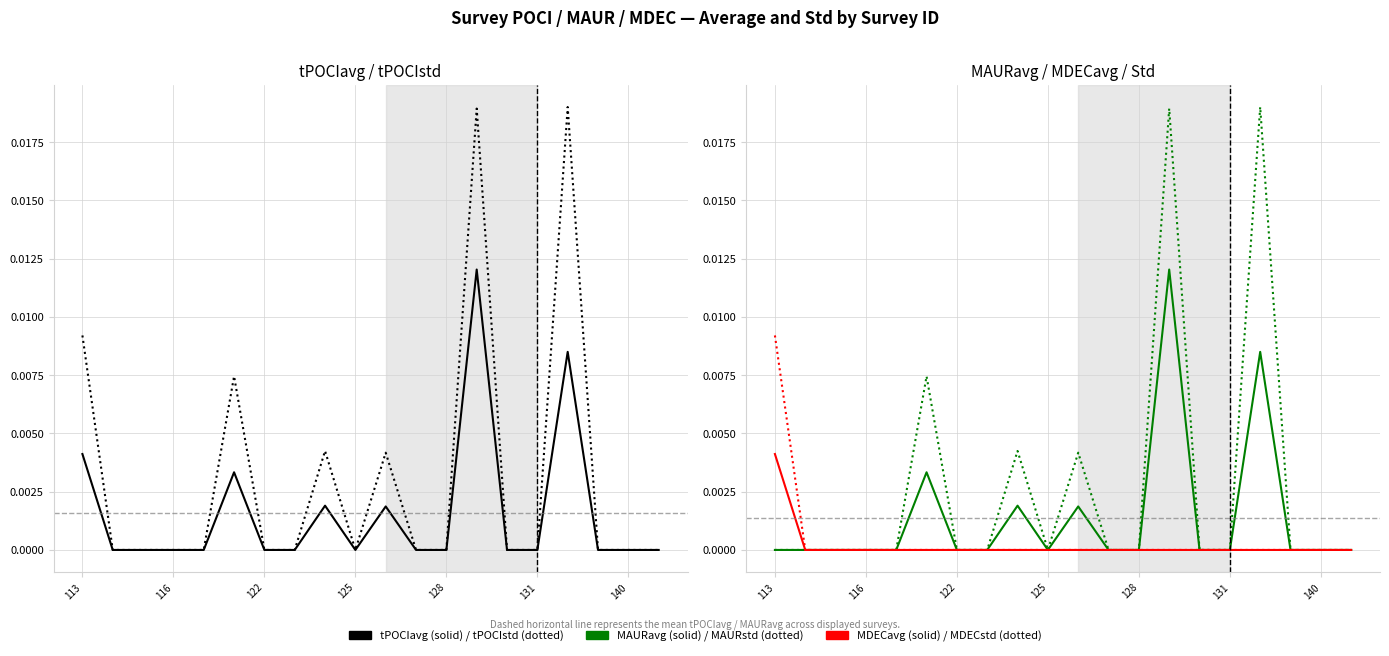

How many categories are shown in the chart?

20